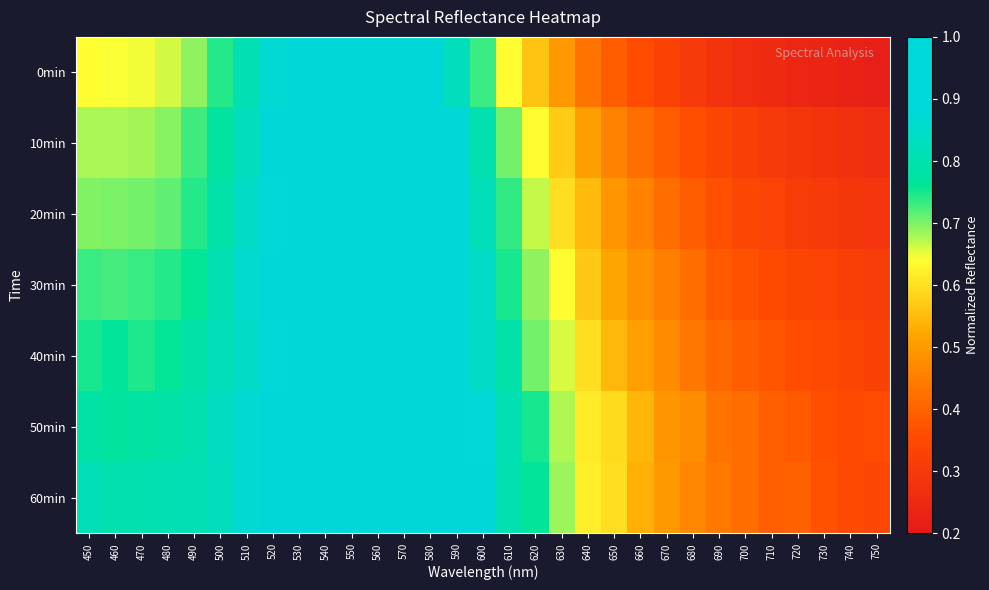

At which category is the sum across all series the highest?

560